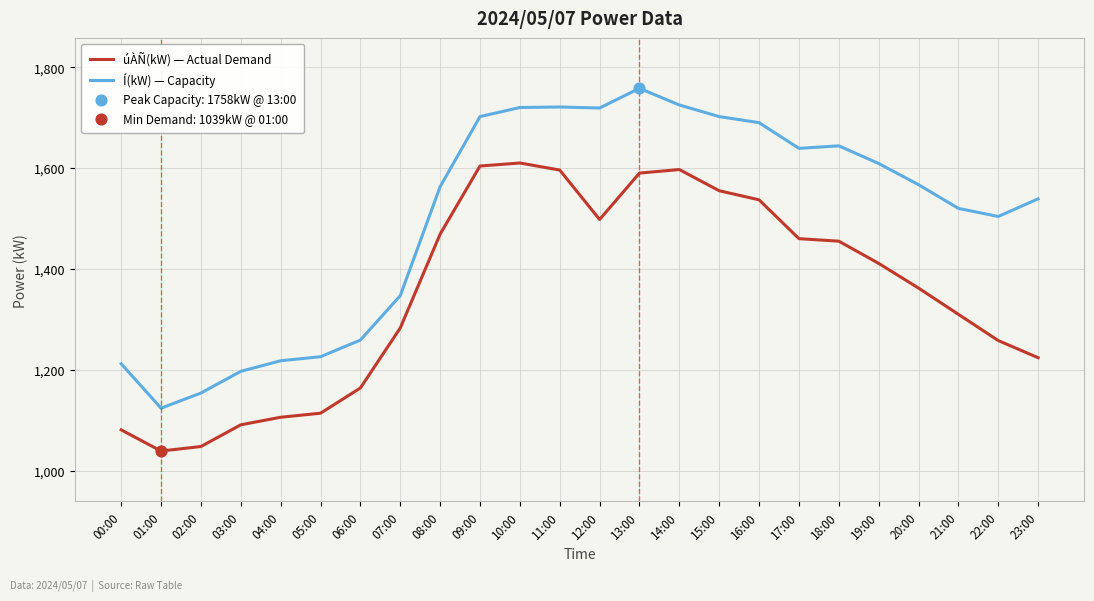

What is the spread (max minus min) of values at 08:00?

94